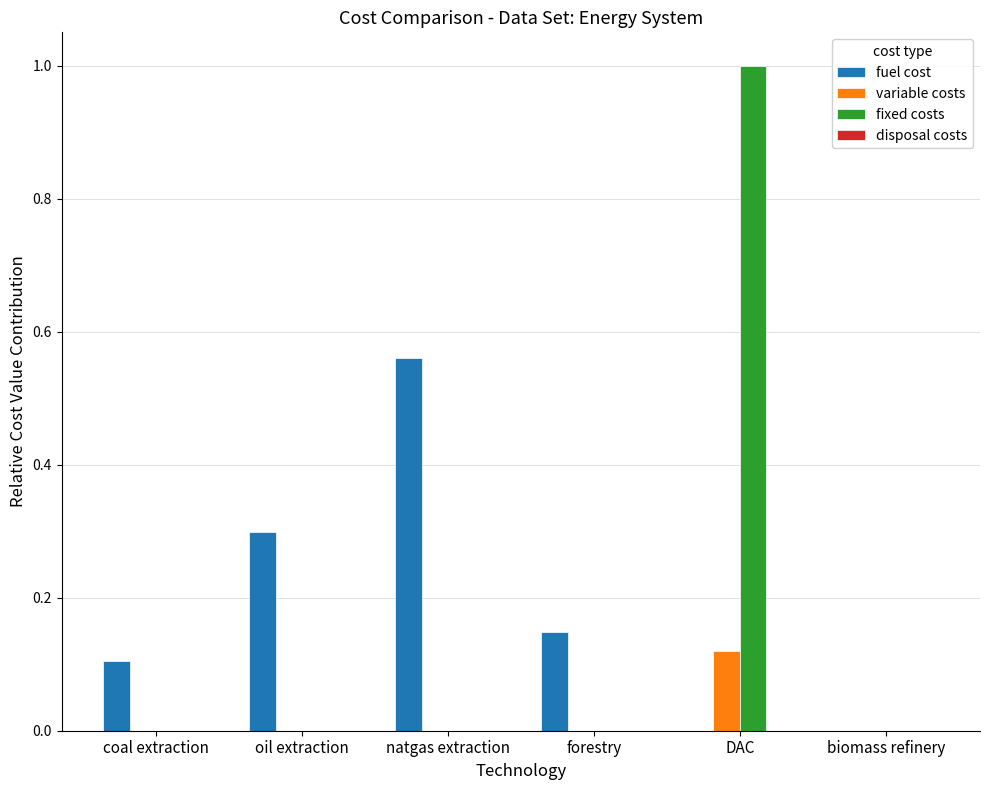

Are the bars horizontal?

No